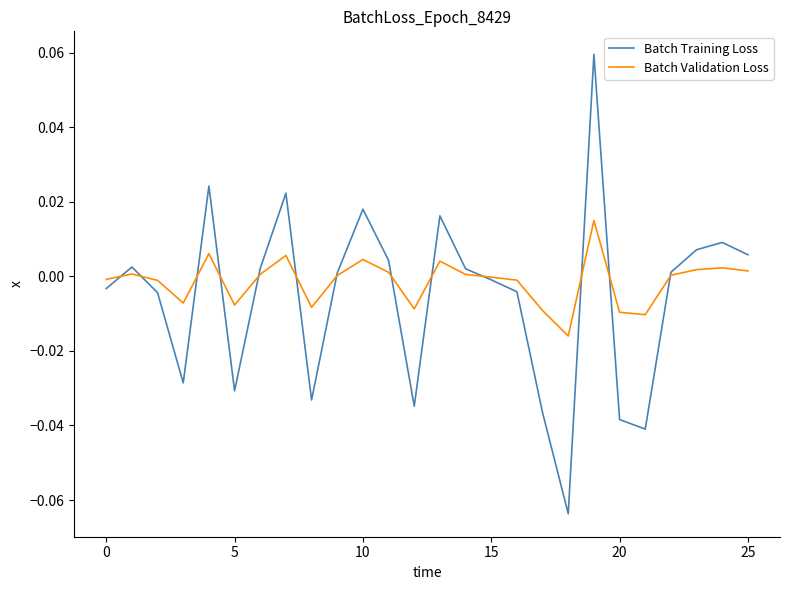

Which series ends up on top after the final intersection of Batch Validation Loss and Batch Training Loss?

Batch Training Loss